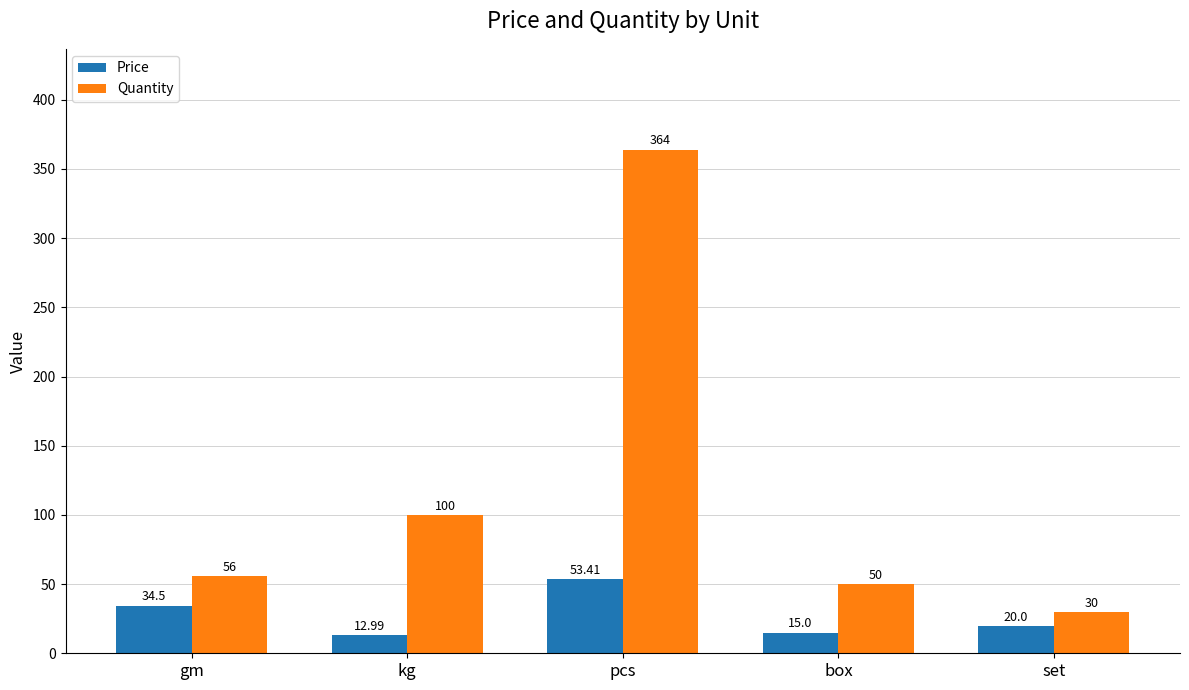

What is the label of the 3rd bar from the right?

pcs